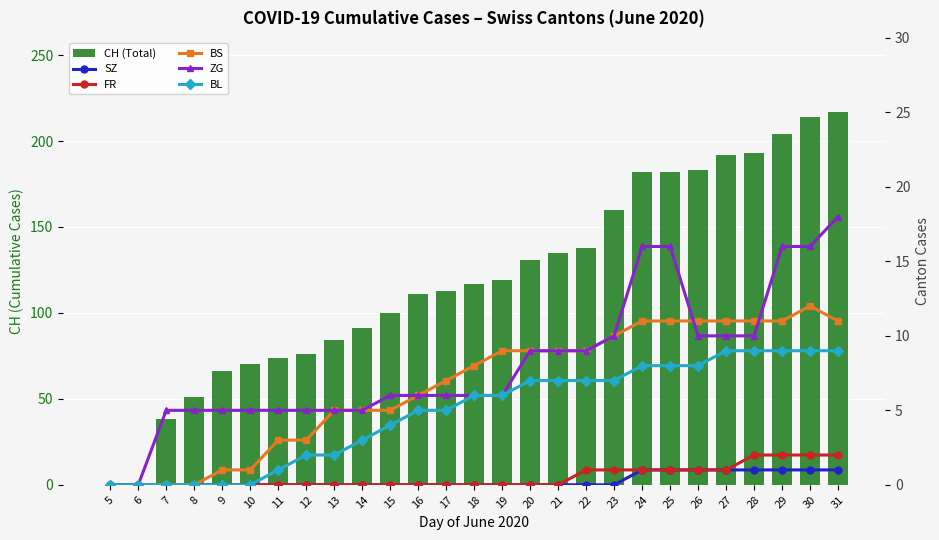

At which label does CH (Total) first exceed 117?

19